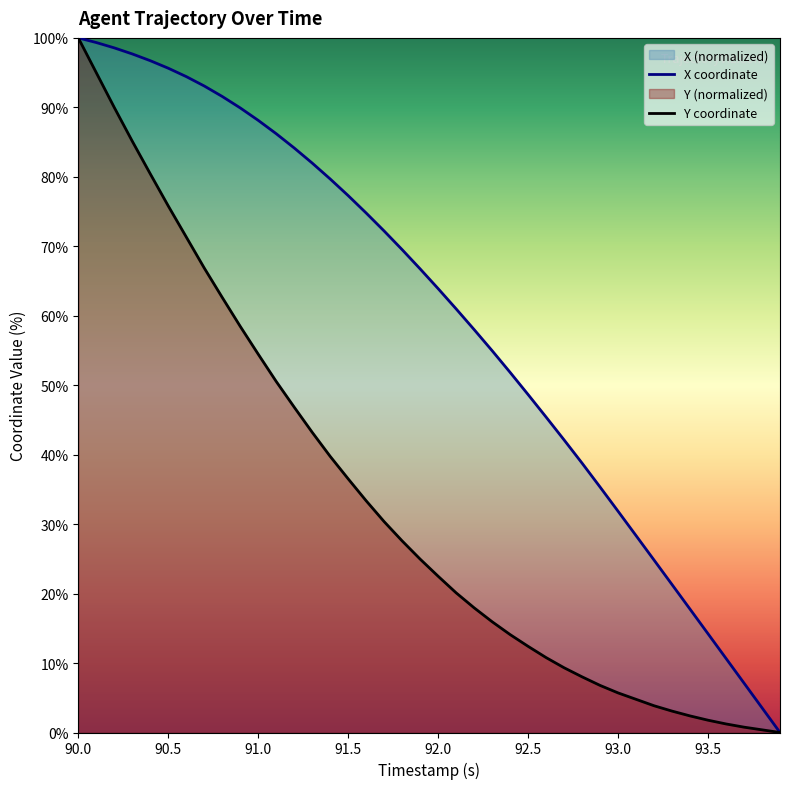

True or false: X coordinate and Y coordinate intersect in this chart.

False